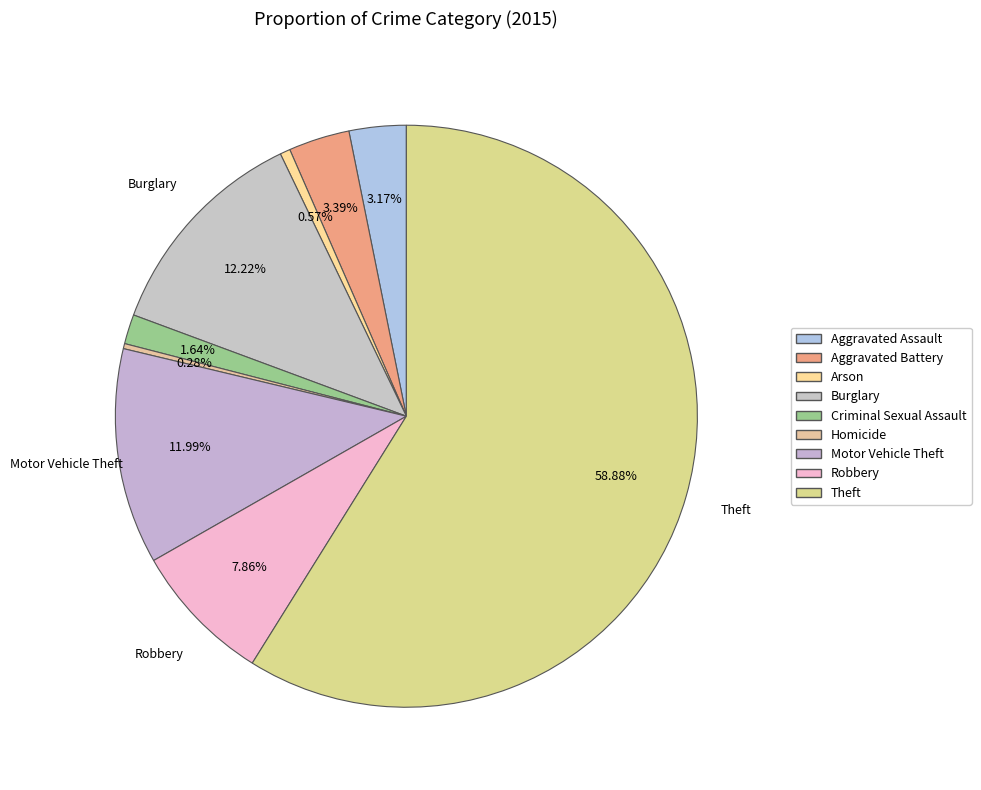

Count the number of slices in the pie.

9